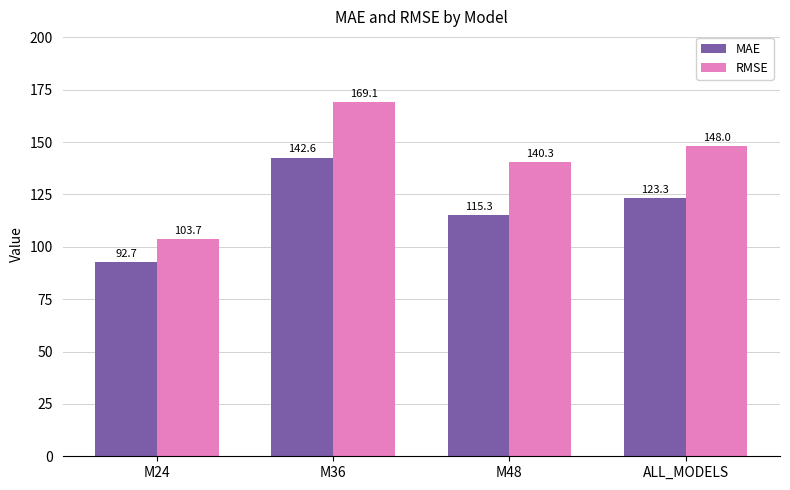

What is the spread (max minus min) of values at M48?

25.0